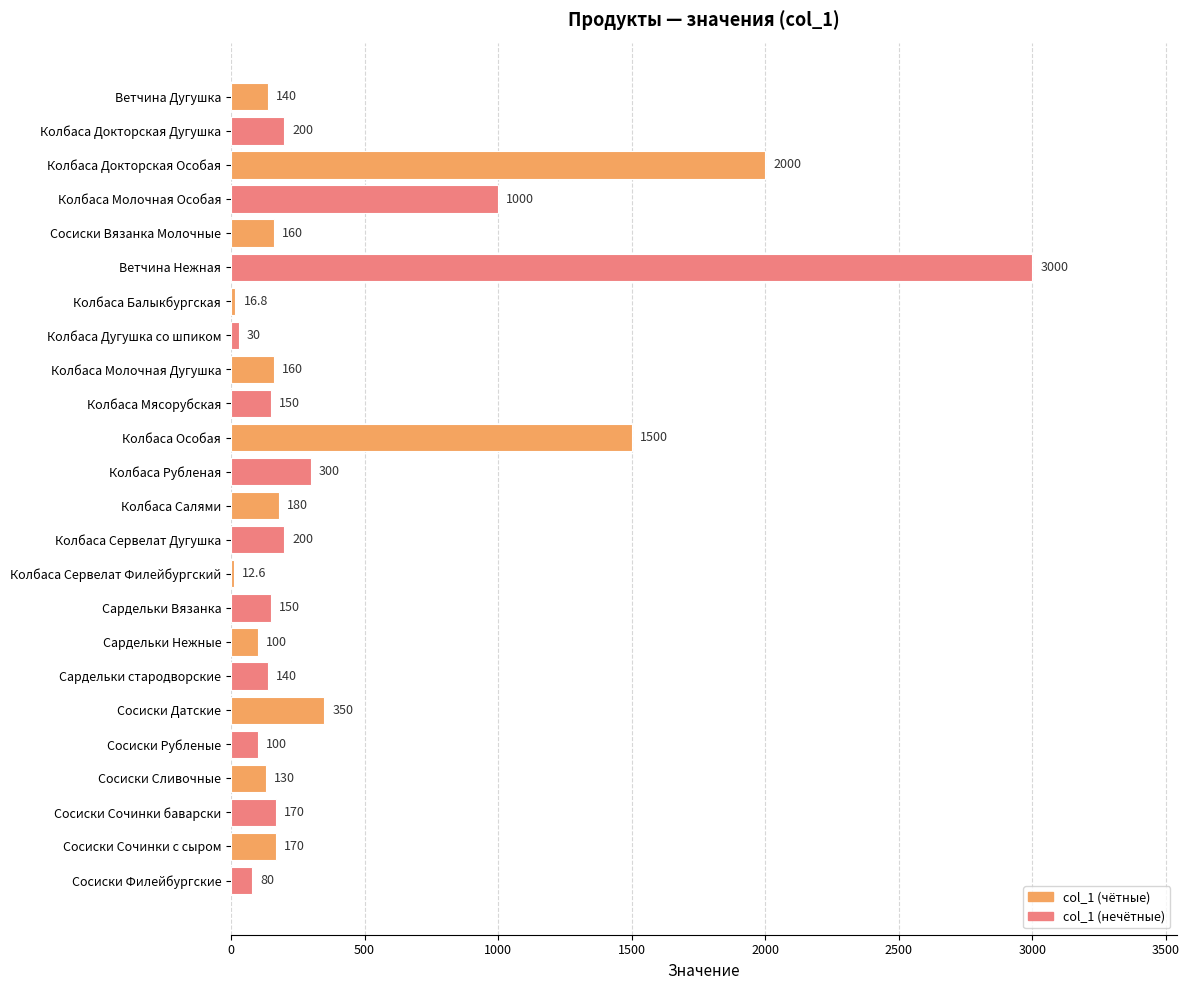

Where is the data nearest to the value 1506?

Колбаса Особая